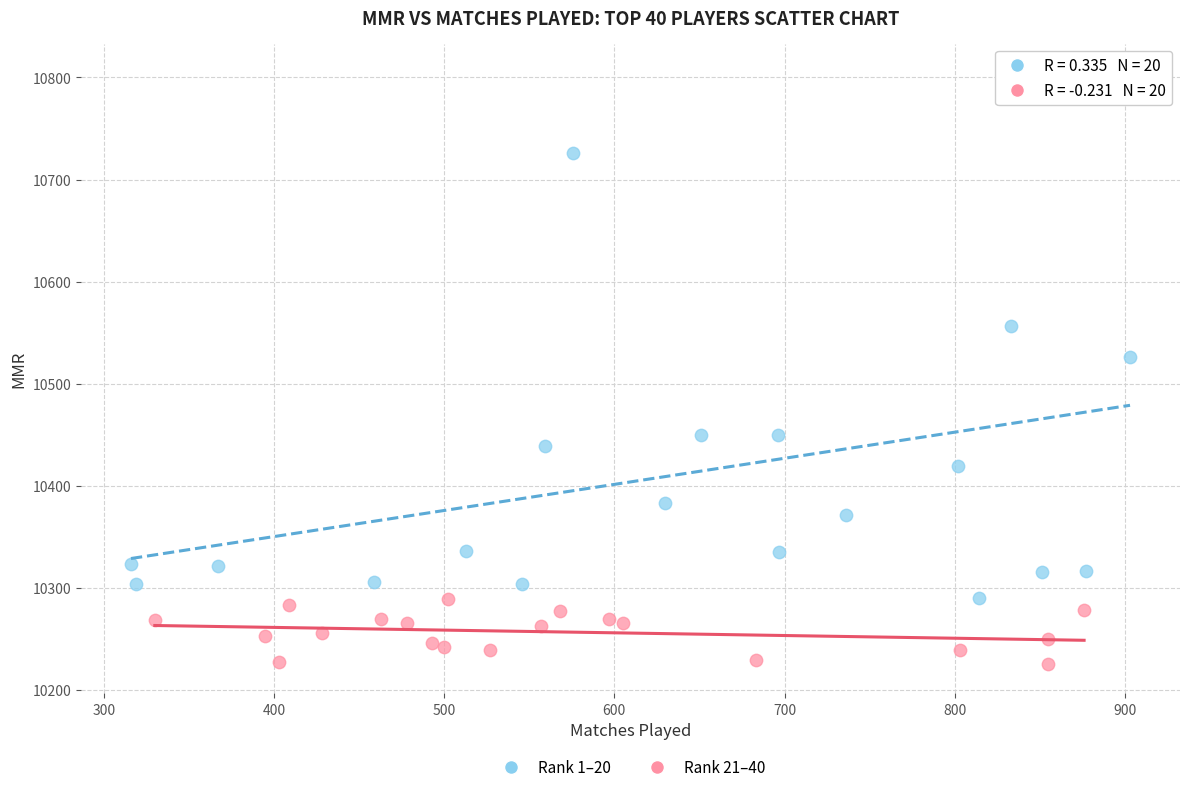

Which series contains the highest Y value?

Rank 1–20